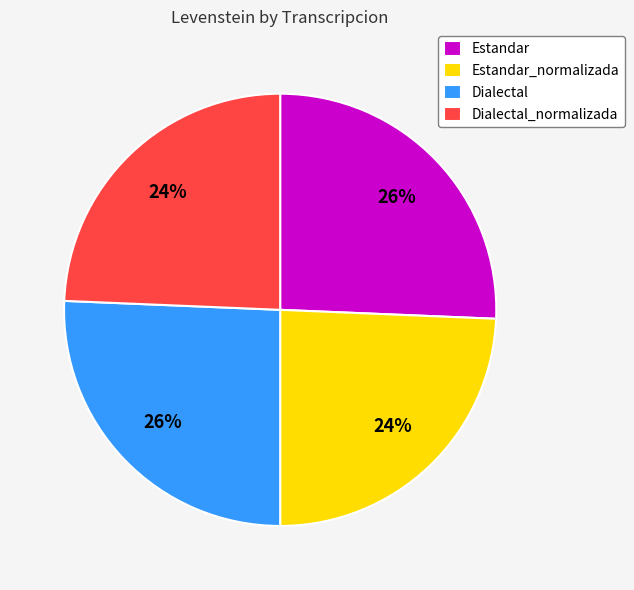

Approximately how many times larger is the value at Estandar_normalizada compared to Dialectal?

0.9